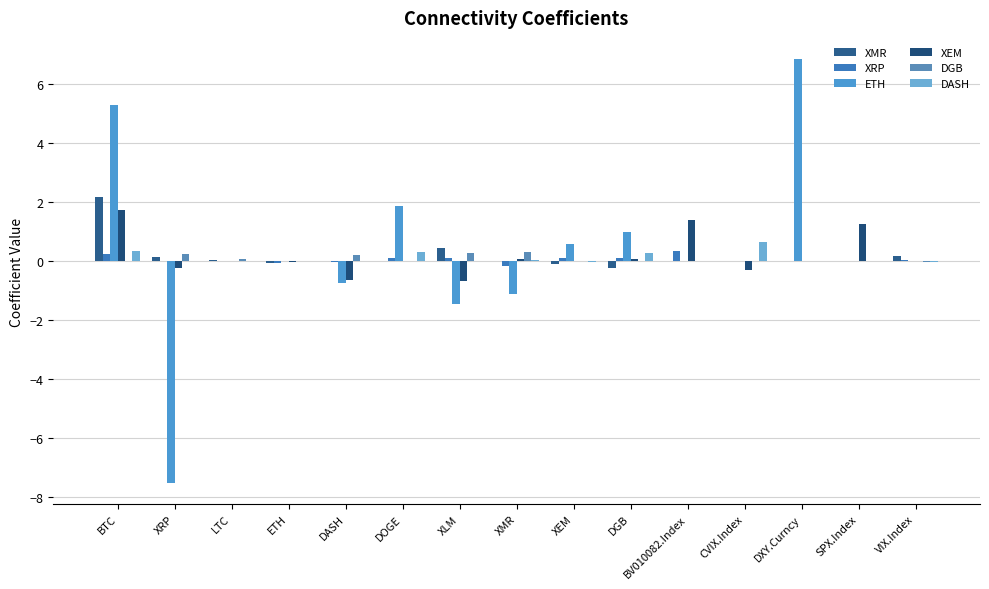

List the series in order of their peak value, highest first.

ETH, XMR, XEM, DASH, XRP, DGB